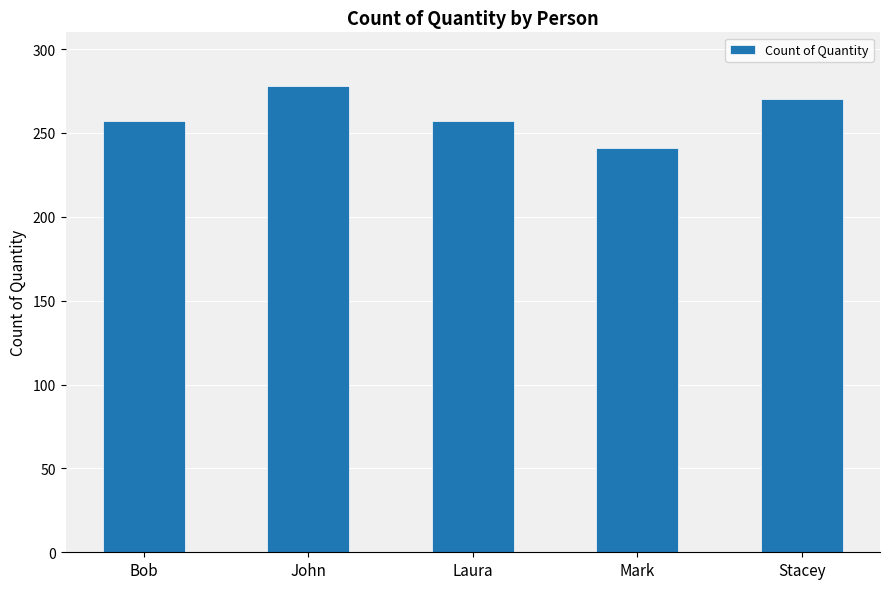

Reading left to right, what are all the values shown in this chart?

257	278	257	241	270